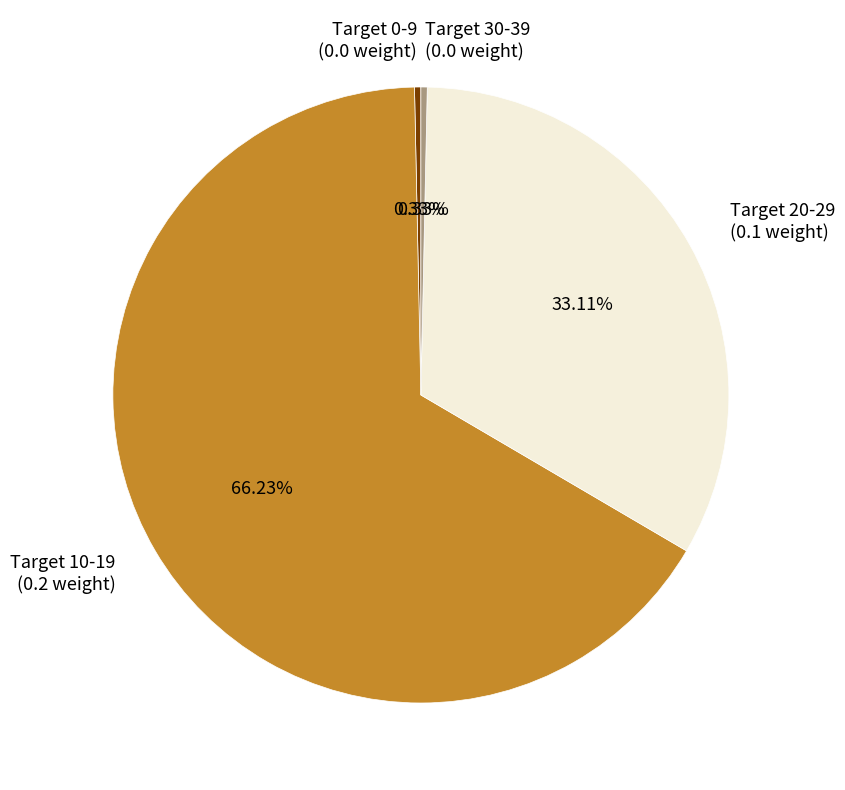

Does any single category account for the majority?

Yes